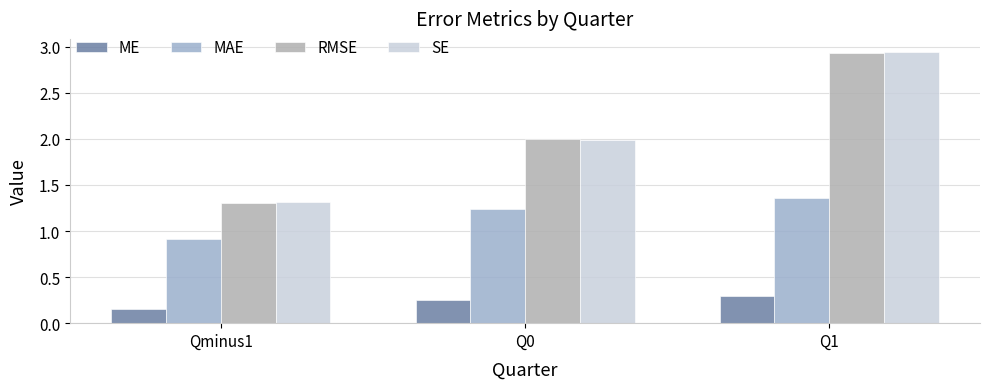

What are all the series names shown in the legend?

ME, MAE, RMSE, SE